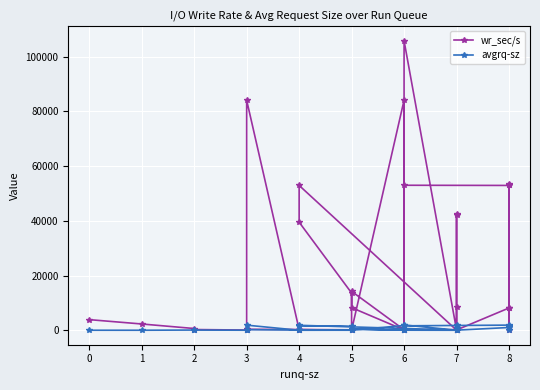

True or false: avgrq-sz has a value of 1096.9 at 3.

False